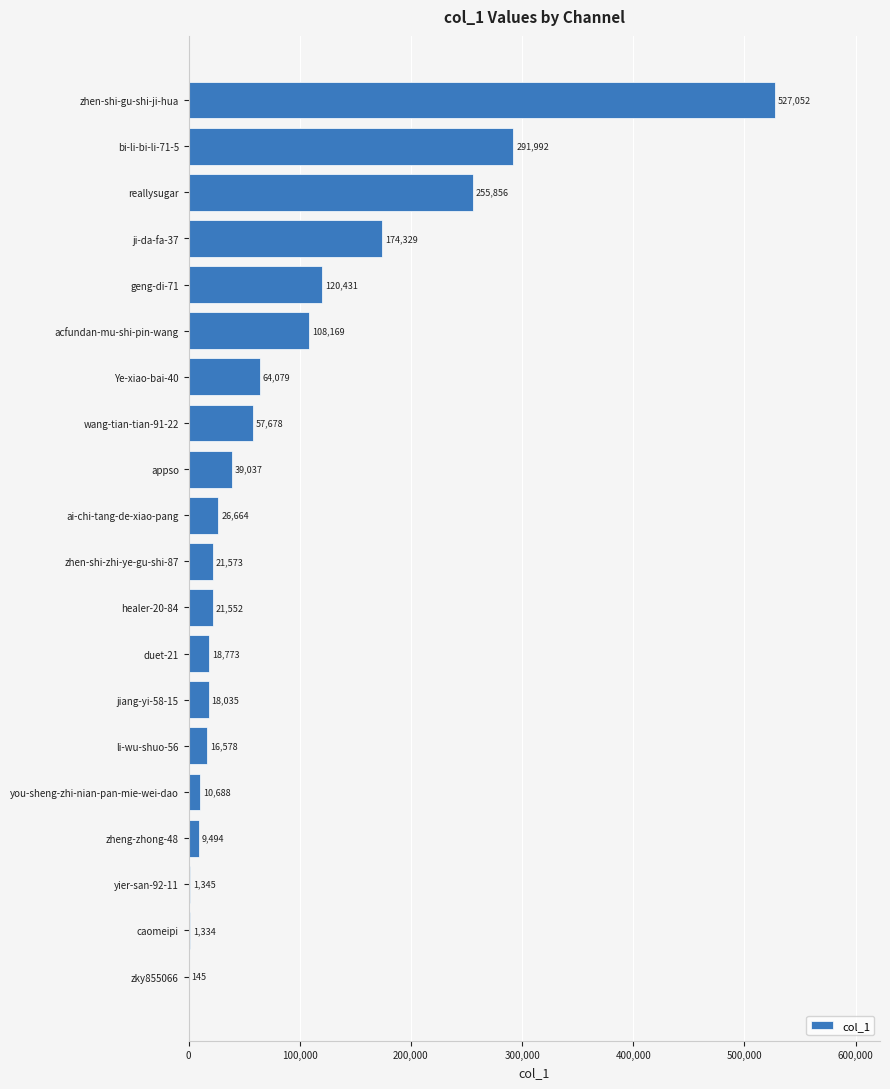

What is the sum of all values?

1784804